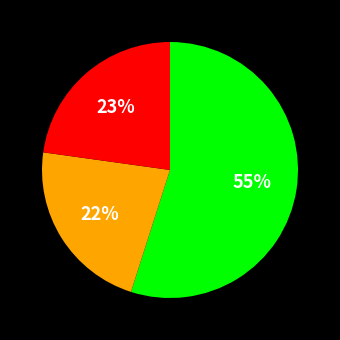

Does any single category account for the majority?

Yes